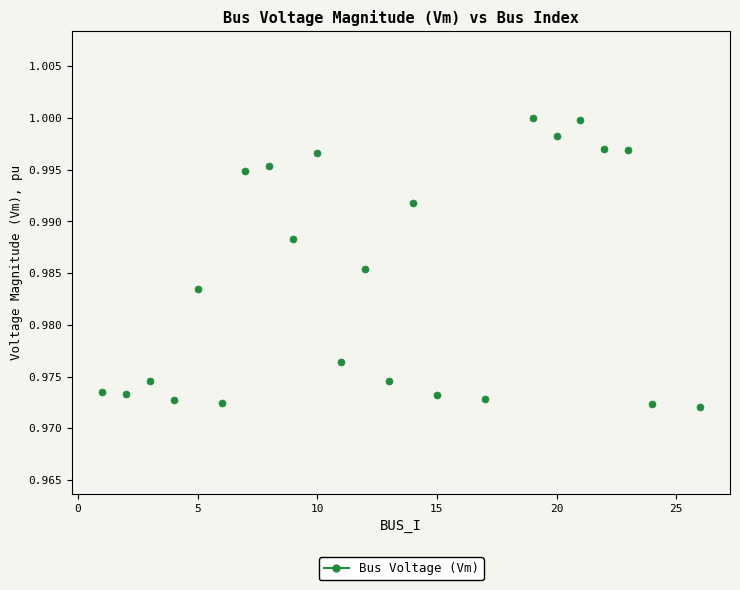

What is the range of X values (max minus min)?

25.0